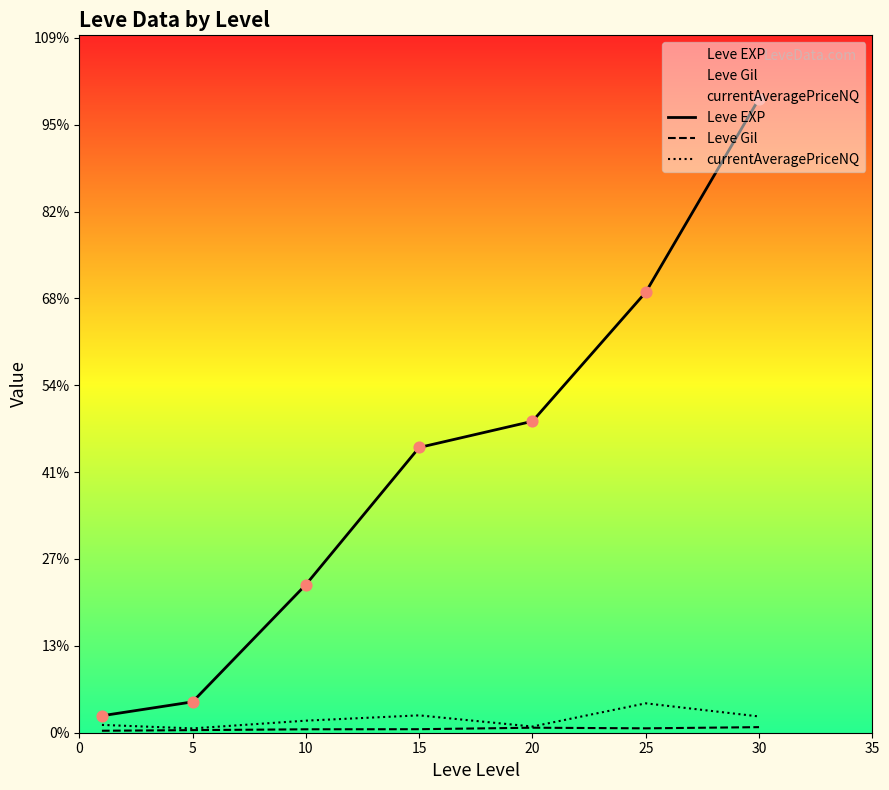

At which category is the sum across all series the highest?

30